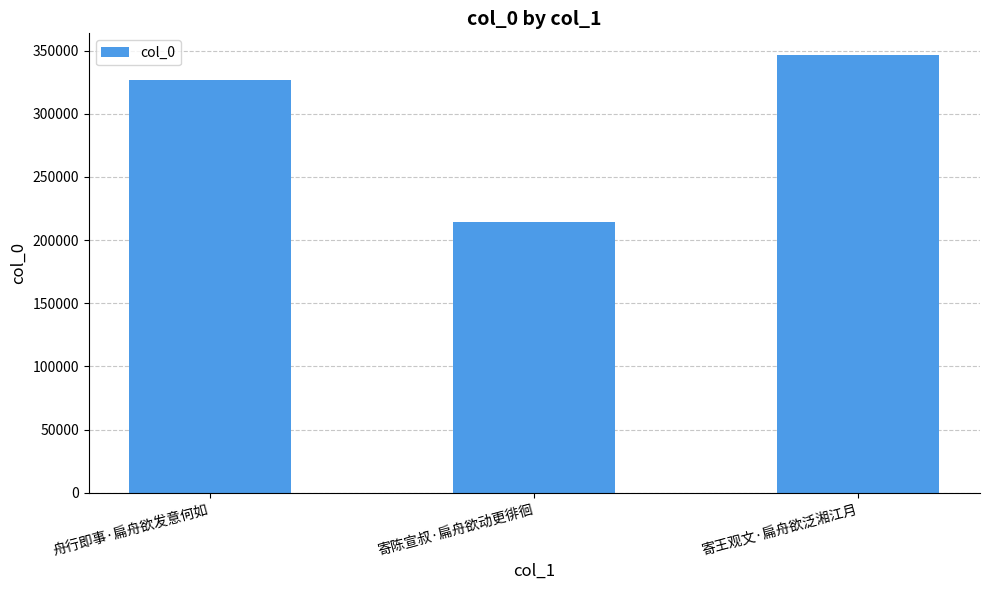

What is the label of the 3rd bar from the right?

舟行即事·扁舟欲发意何如